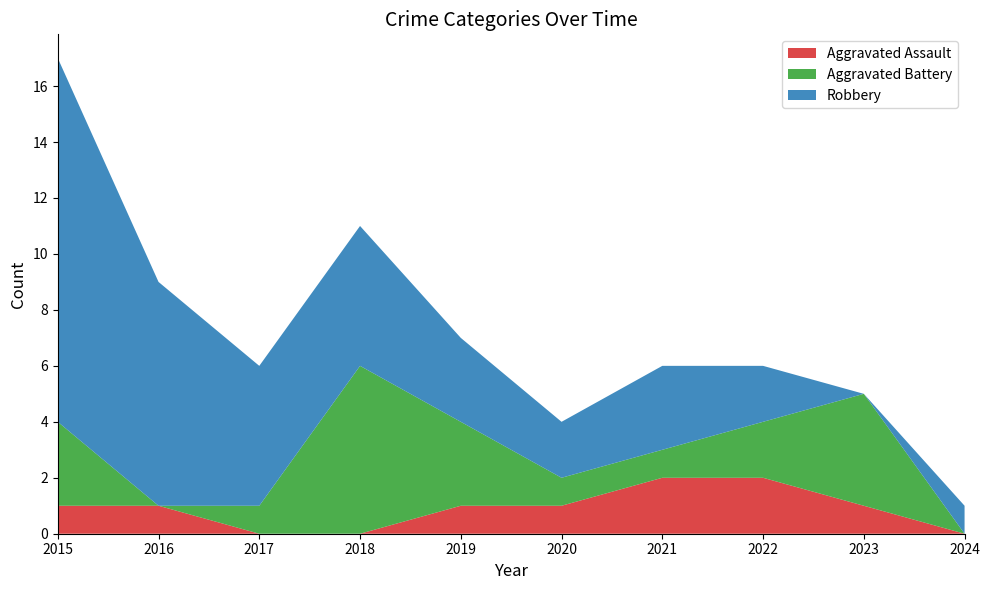

Reading left to right, transcribe all the data shown in this chart.

Aggravated Assault: 1	1	0	0	1	1	2	2	1	0
Aggravated Battery: 3	0	1	6	3	1	1	2	4	0
Robbery: 13	8	5	5	3	2	3	2	0	1